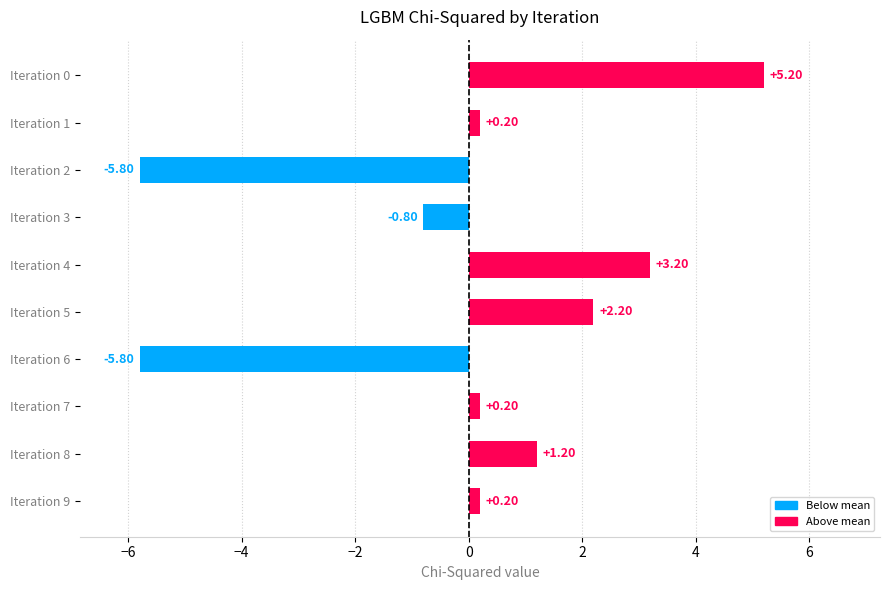

Between Iteration 9 and Iteration 2, which is larger?

Iteration 9